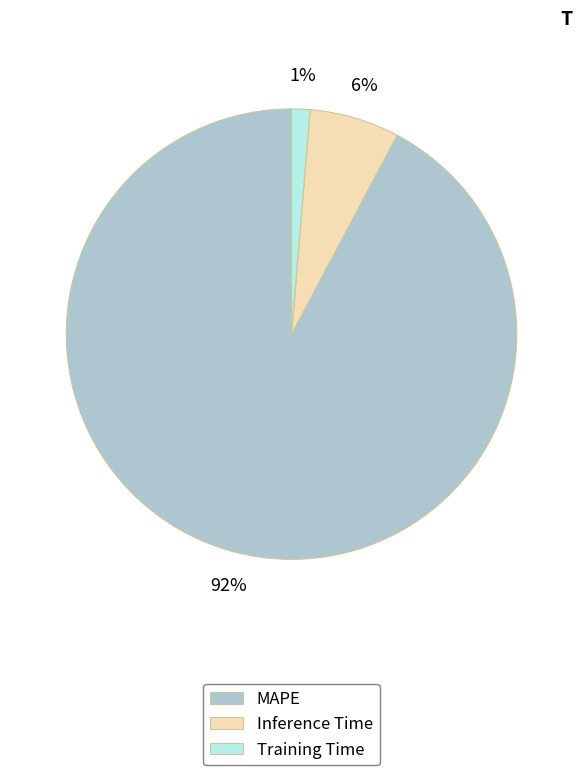

To the nearest percent, what percentage of the pie is Training Time?

1%